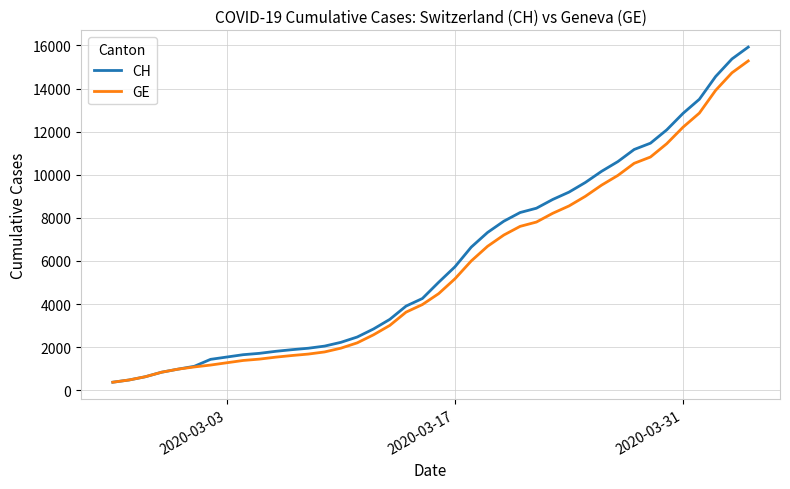

What is the lowest value of the GE series?

375